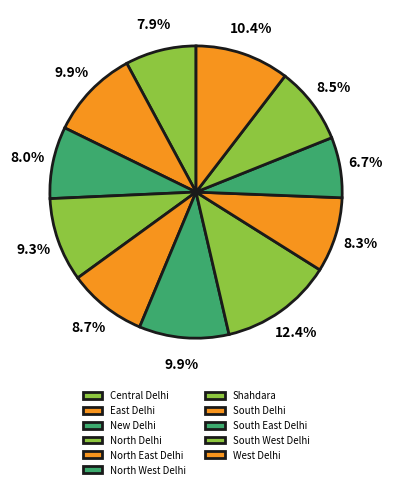

The South East Delhi slice represents 7% of the pie. True or false?

True